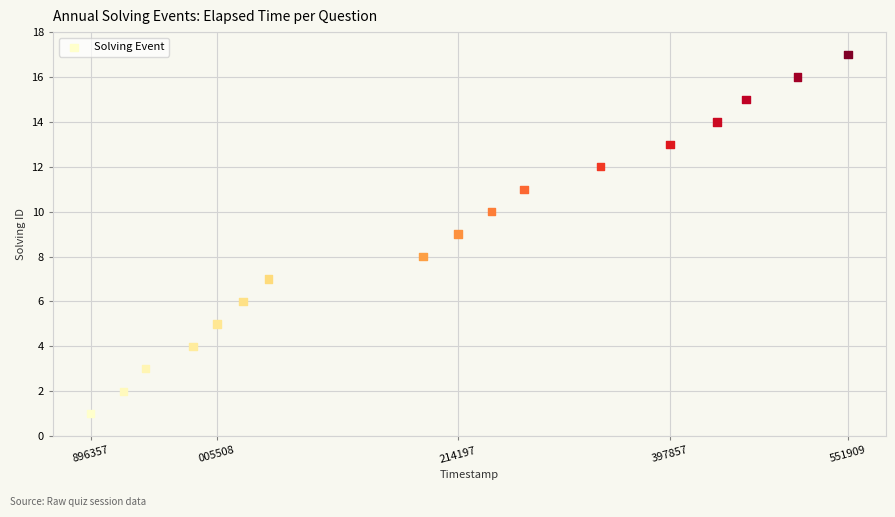

What is the range of X values (max minus min)?

655552